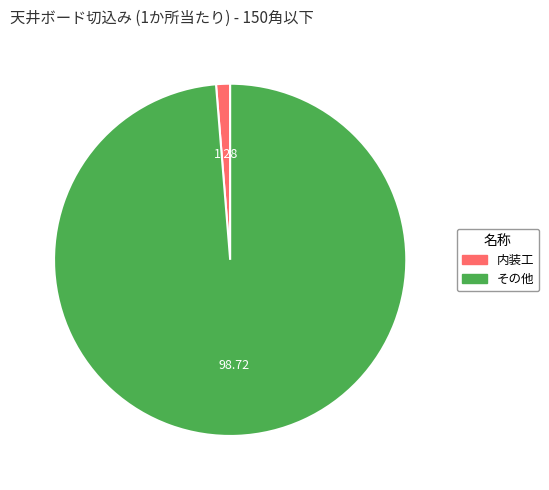

Does any single category account for the majority?

Yes